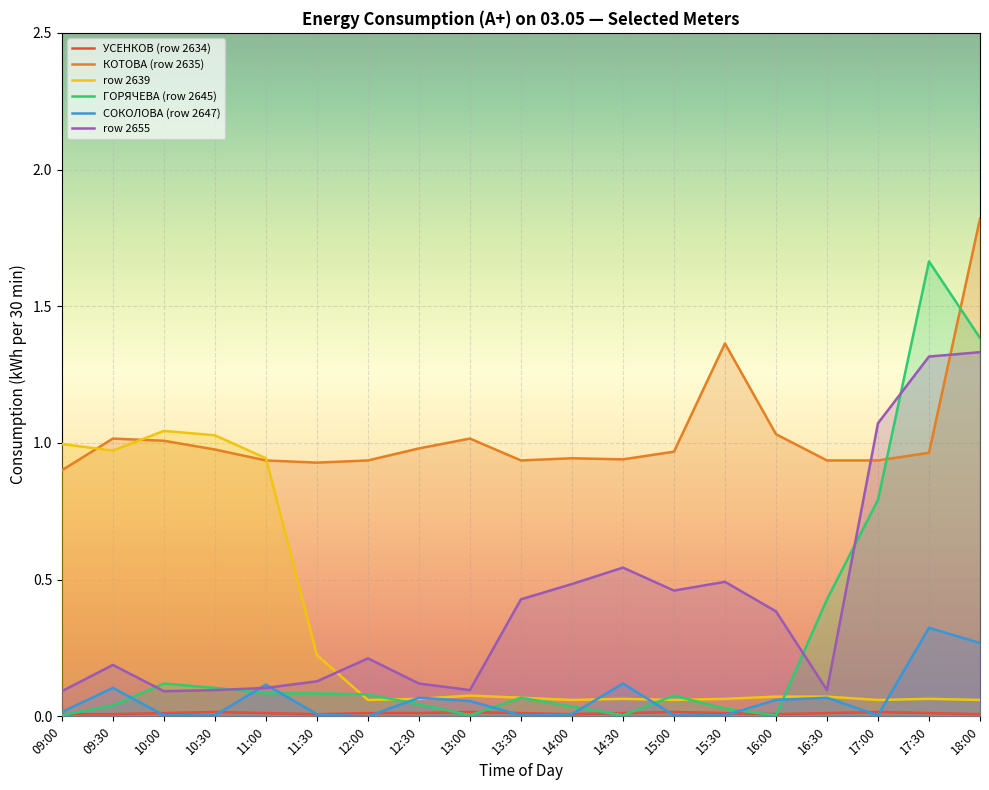

Reading left to right, extract all data points from this chart.

УСЕНКОВ (row 2634): 0.0	0.0	0.0	0.0	0.0	0.0	0.0	0.0	0.0	0.0	0.0	0.0	0.0	0.0	0.0	0.0	0.0	0.0	0.0
КОТОВА (row 2635): 0.9	1.0	1.0	1.0	0.9	0.9	0.9	1.0	1.0	0.9	0.9	0.9	1.0	1.4	1.0	0.9	0.9	1.0	1.8
row 2639: 1.0	1.0	1.0	1.0	0.9	0.2	0.1	0.1	0.1	0.1	0.1	0.1	0.1	0.1	0.1	0.1	0.1	0.1	0.1
ГОРЯЧЕВА (row 2645): 0.0	0.0	0.1	0.1	0.1	0.1	0.1	0.0	0.0	0.1	0.0	0.0	0.1	0.0	0.0	0.4	0.8	1.7	1.4
СОКОЛОВА (row 2647): 0.0	0.1	0.0	0.0	0.1	0.0	0.0	0.1	0.1	0.0	0.0	0.1	0.0	0.0	0.1	0.1	0.0	0.3	0.3
row 2655: 0.1	0.2	0.1	0.1	0.1	0.1	0.2	0.1	0.1	0.4	0.5	0.5	0.5	0.5	0.4	0.1	1.1	1.3	1.3